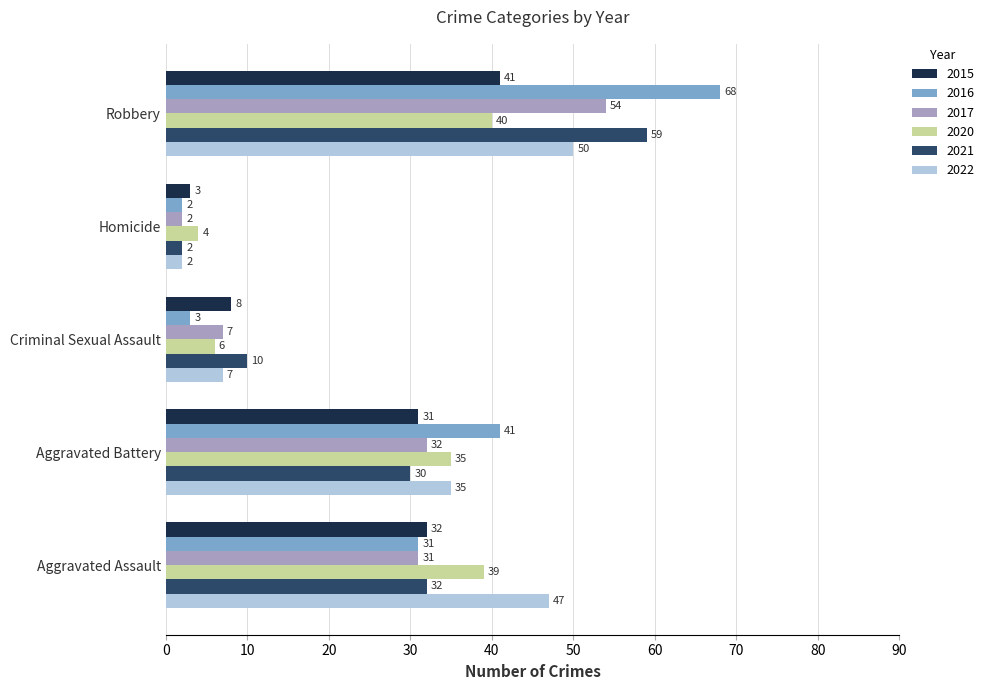

At which label is 2016 closest to 35?

Aggravated Assault